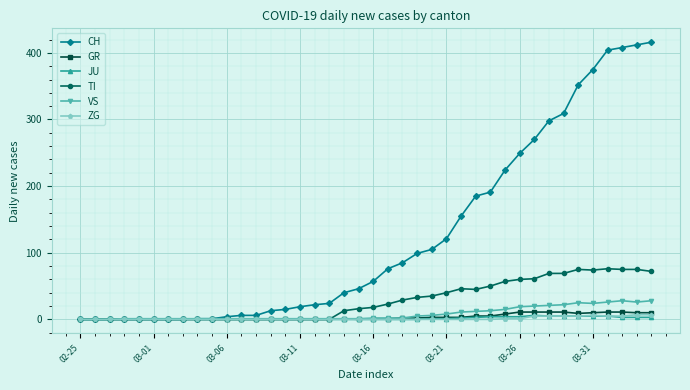

Which series has the largest total across all categories?

CH